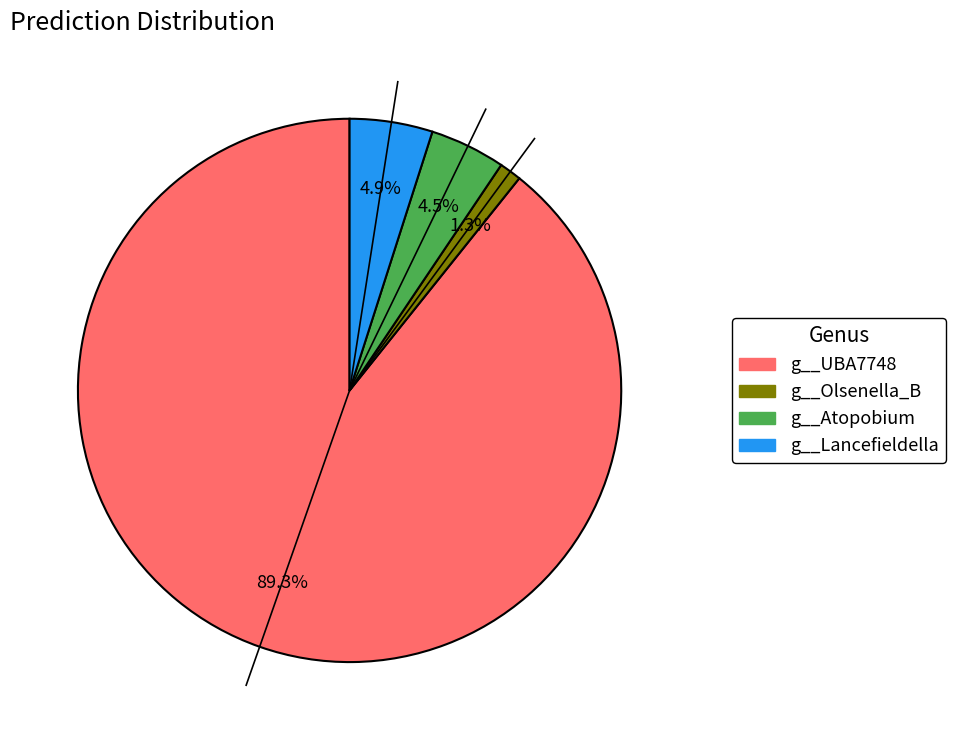

To the nearest percent, what is the average slice percentage?

25%